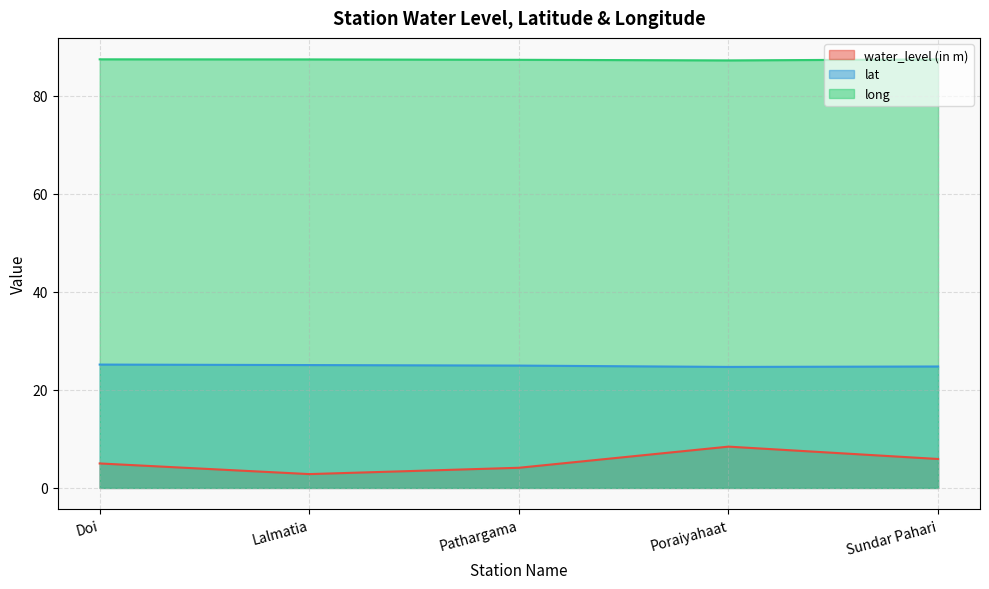

Reading right to left, extract all data points from this chart.

water_level (in m): Sundar Pahari=5.9	Poraiyahaat=8.4	Pathargama=4.1	Lalmatia=2.8	Doi=5.0
lat: Sundar Pahari=24.8	Poraiyahaat=24.7	Pathargama=24.9	Lalmatia=25.1	Doi=25.1
long: Sundar Pahari=87.4	Poraiyahaat=87.2	Pathargama=87.3	Lalmatia=87.4	Doi=87.4